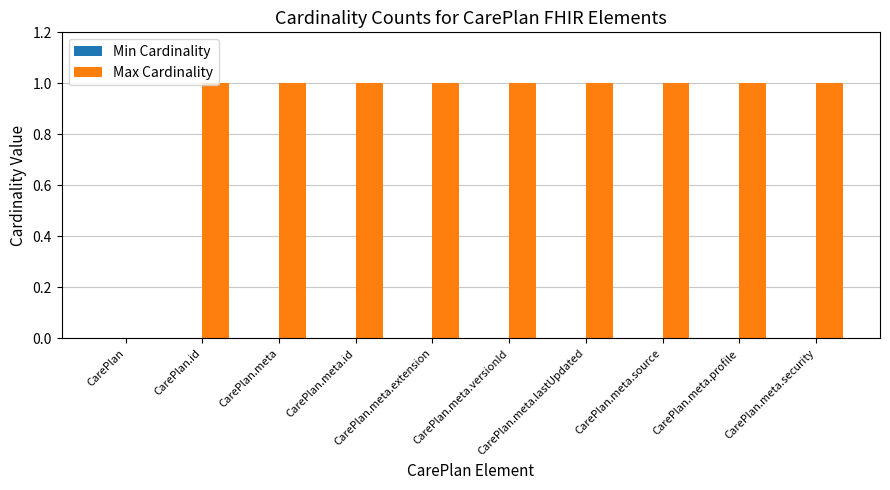

What is the sum of all values?

9